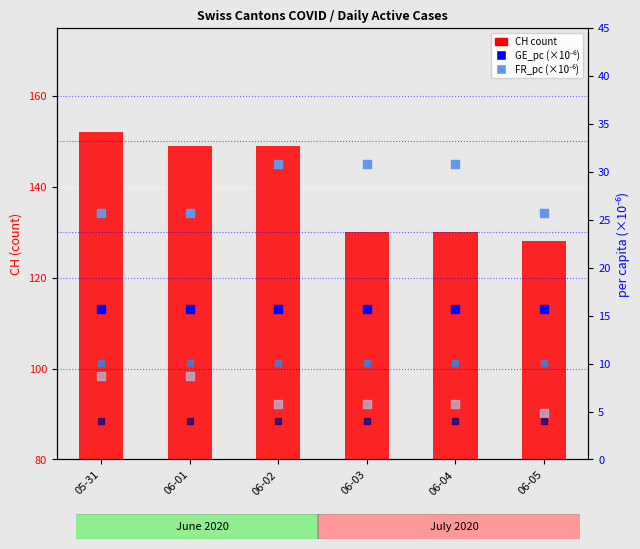

Which series reaches the maximum Y coordinate?

CH count